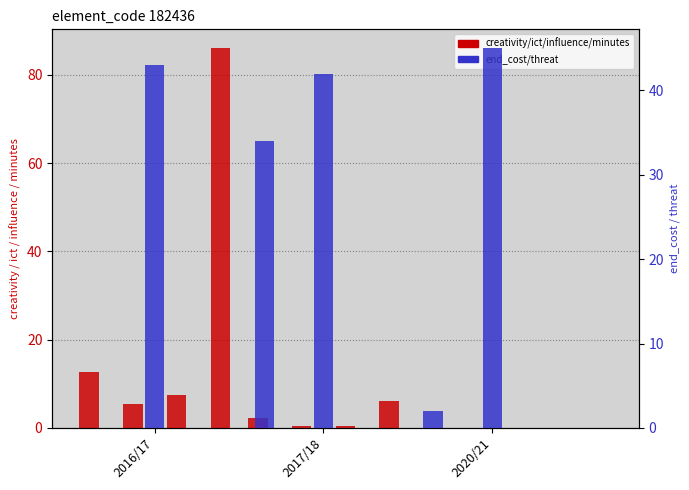

At which category is the sum across all series the highest?

2016/17